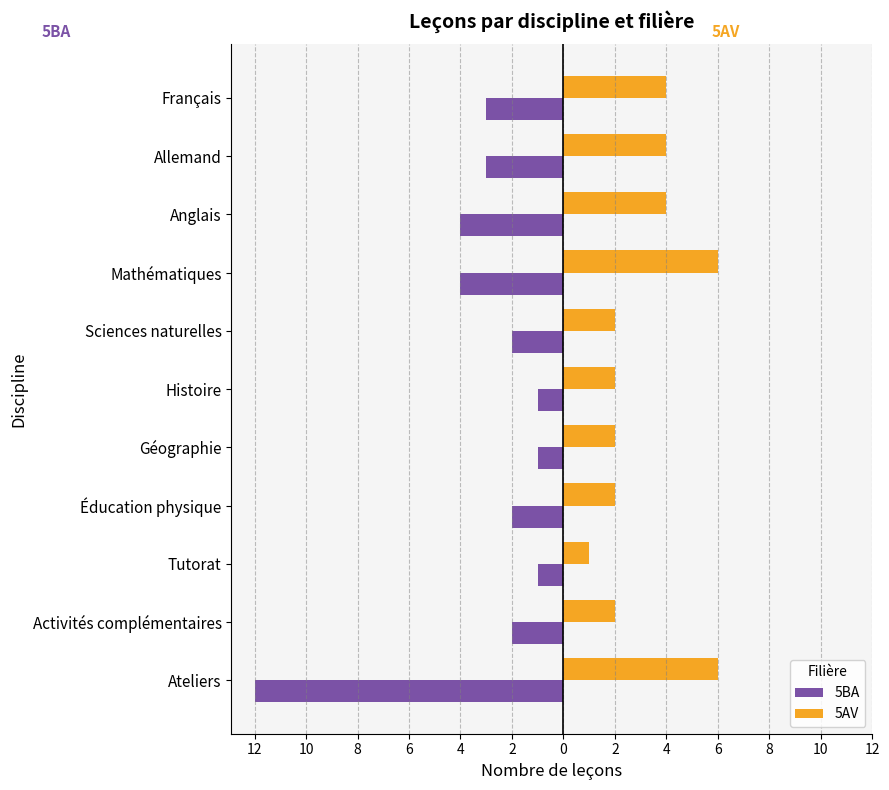

What are all the series names shown in the legend?

5BA, 5AV